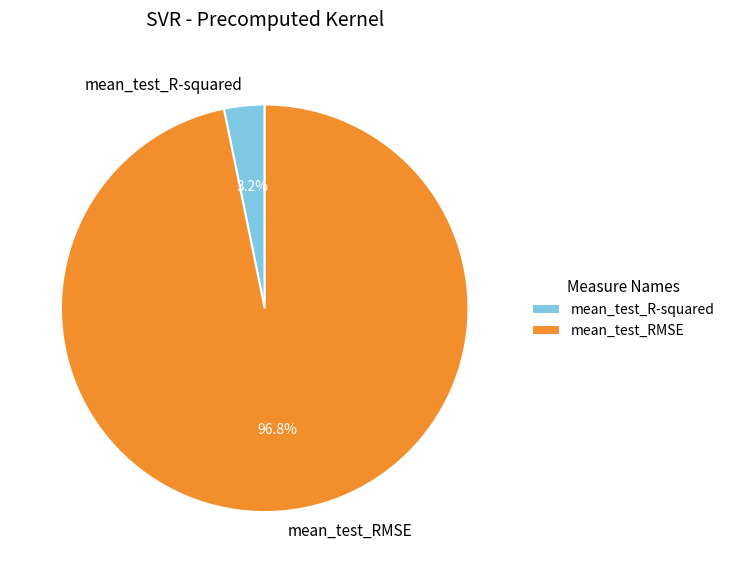

What percentage is the mean_test_RMSE slice, to the nearest percent?

97%